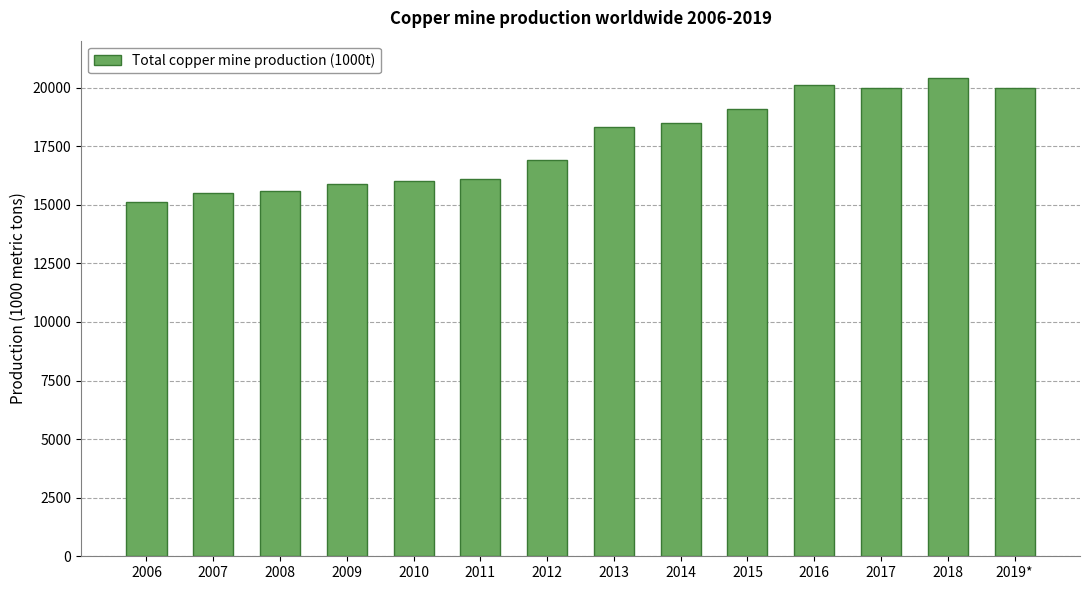

What is the difference between the maximum and second lowest values?

4900